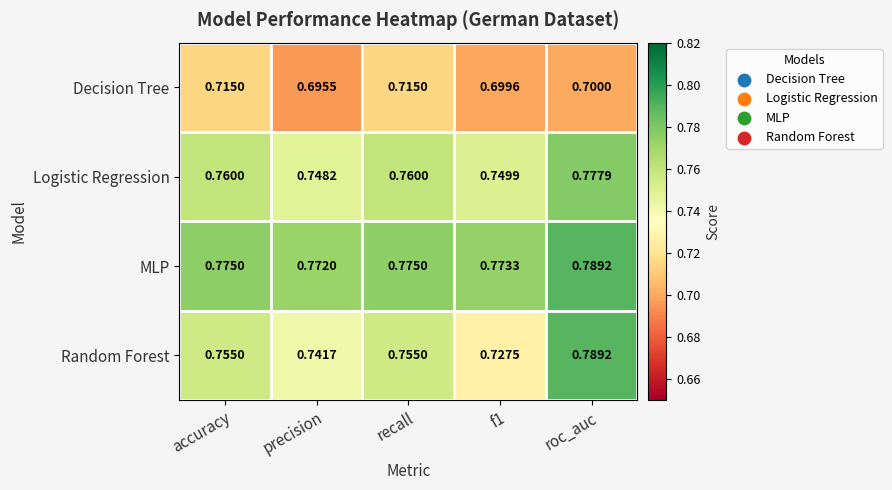

At which label does Decision Tree reach its minimum?

precision